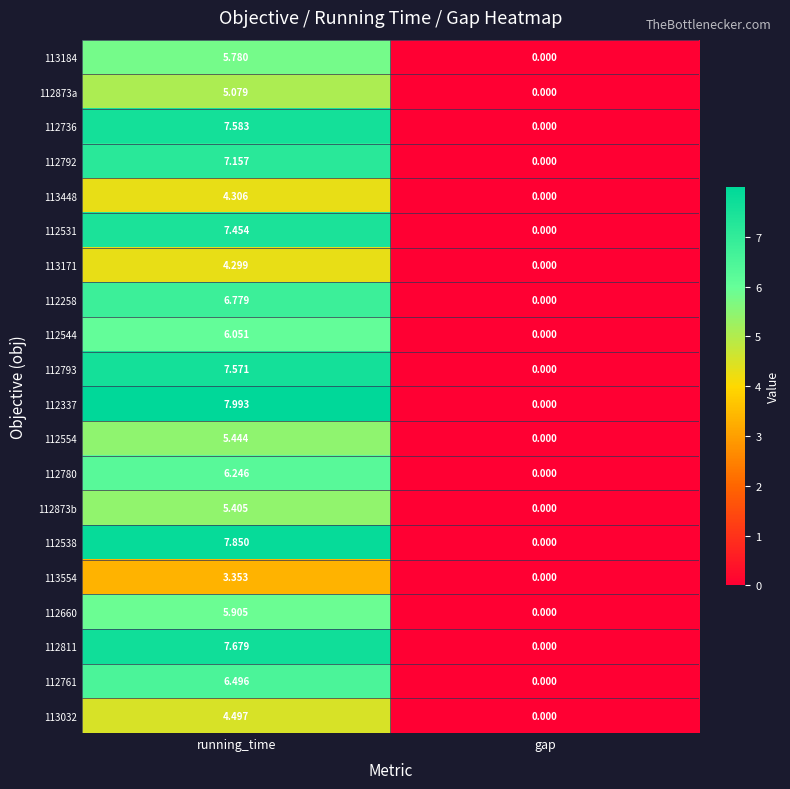

How many series are shown in this chart?

20